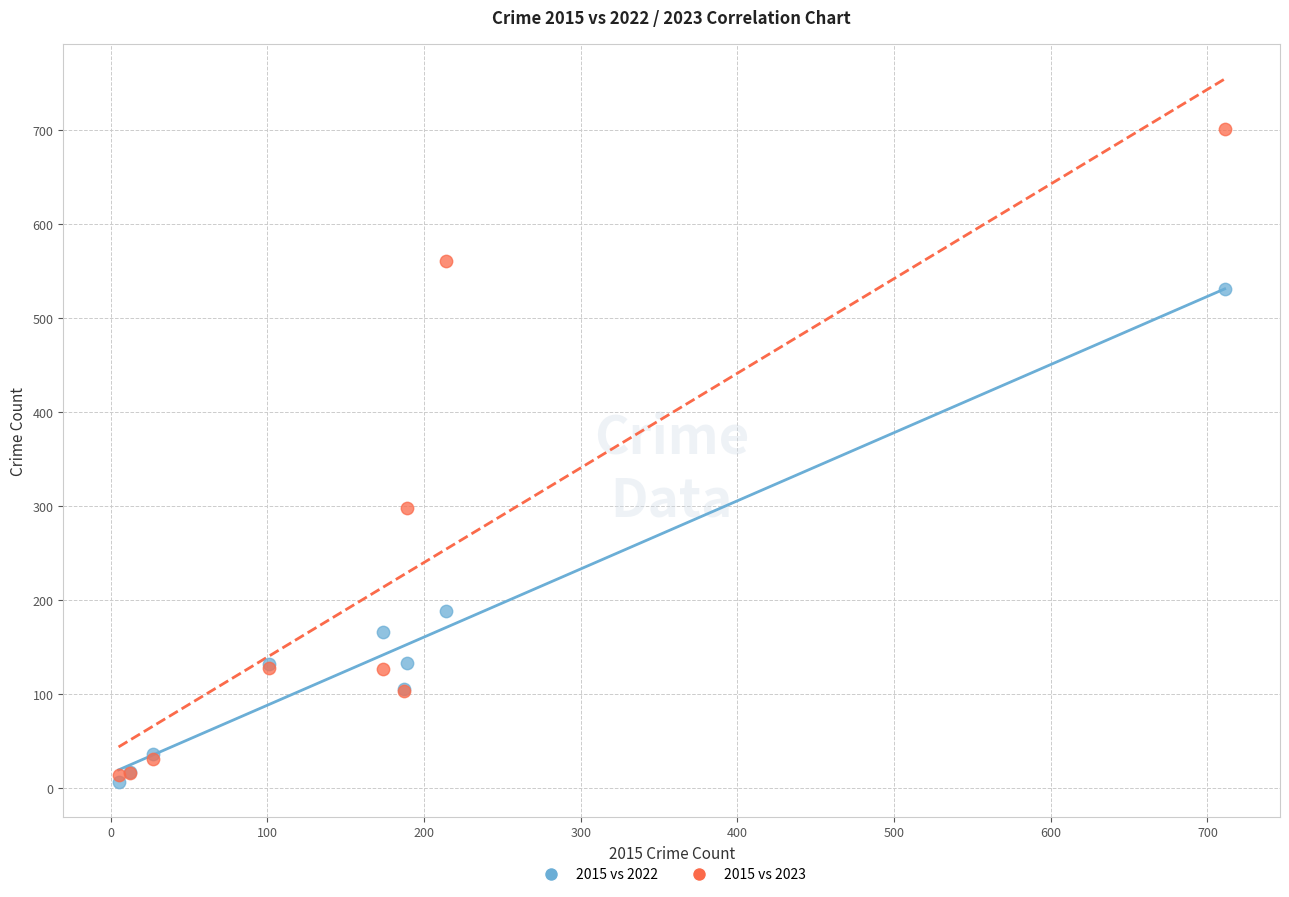

In the 2015 vs 2023 series, what Y value is closest to 357?

298